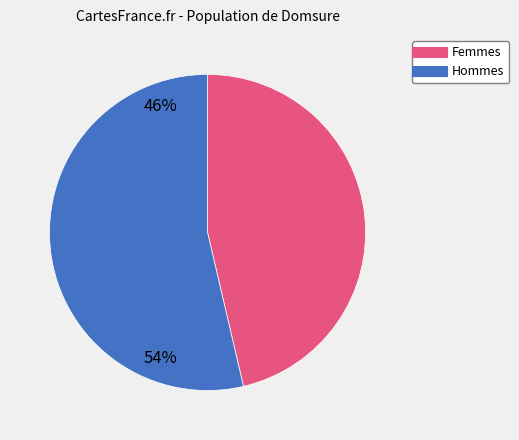

Does any single category account for the majority?

Yes